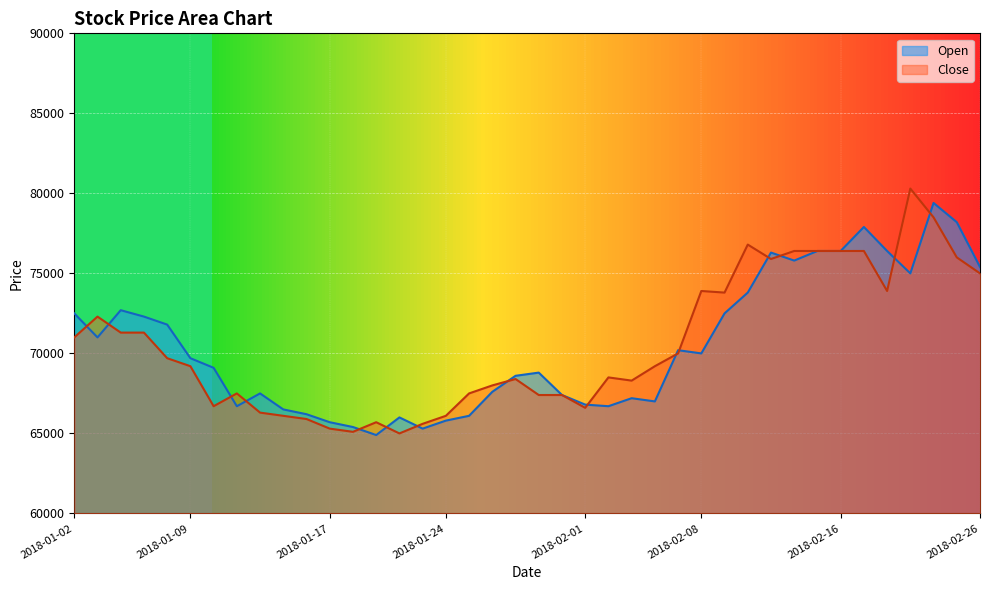

Which label corresponds to the smallest value in the chart?

2018-01-19